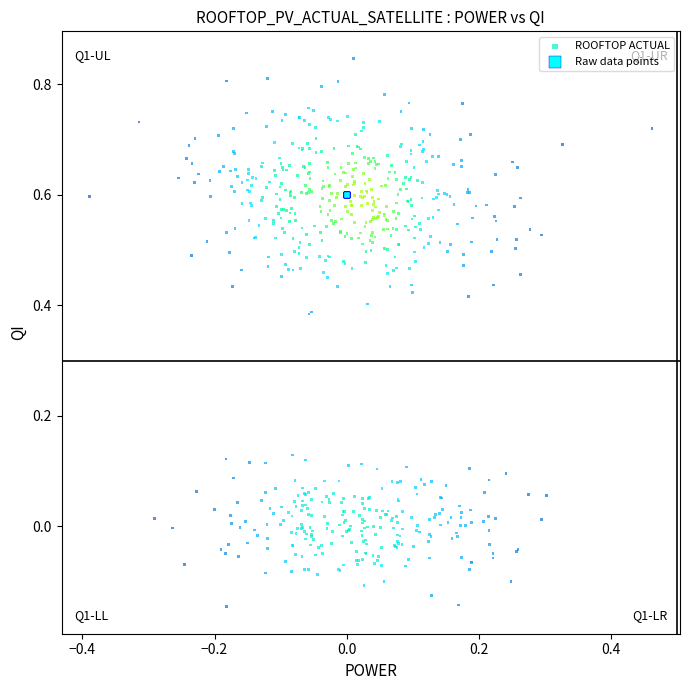

Which series contains the highest Y value?

ROOFTOP ACTUAL